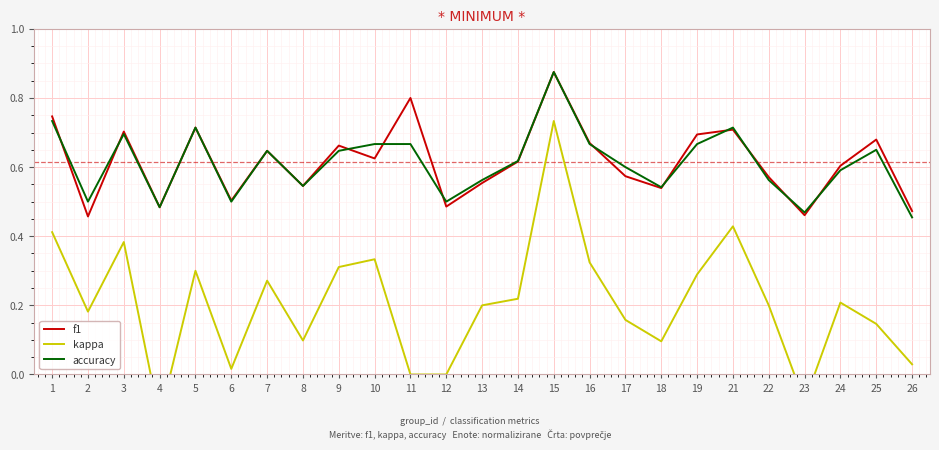

Reading left to right, what are all the values shown in this chart?

f1: 1=0.7	2=0.5	3=0.7	4=0.5	5=0.7	6=0.5	7=0.6	8=0.5	9=0.7	10=0.6	11=0.8	12=0.5	13=0.6	14=0.6	15=0.9	16=0.7	17=0.6	18=0.5	19=0.7	21=0.7	22=0.6	23=0.5	24=0.6	25=0.7	26=0.5
kappa: 1=0.4	2=0.2	3=0.4	4=-0.1	5=0.3	6=0.0	7=0.3	8=0.1	9=0.3	10=0.3	11=0.0	12=0.0	13=0.2	14=0.2	15=0.7	16=0.3	17=0.2	18=0.1	19=0.3	21=0.4	22=0.2	23=-0.1	24=0.2	25=0.1	26=0.0
accuracy: 1=0.7	2=0.5	3=0.7	4=0.5	5=0.7	6=0.5	7=0.6	8=0.5	9=0.6	10=0.7	11=0.7	12=0.5	13=0.6	14=0.6	15=0.9	16=0.7	17=0.6	18=0.5	19=0.7	21=0.7	22=0.6	23=0.5	24=0.6	25=0.7	26=0.5